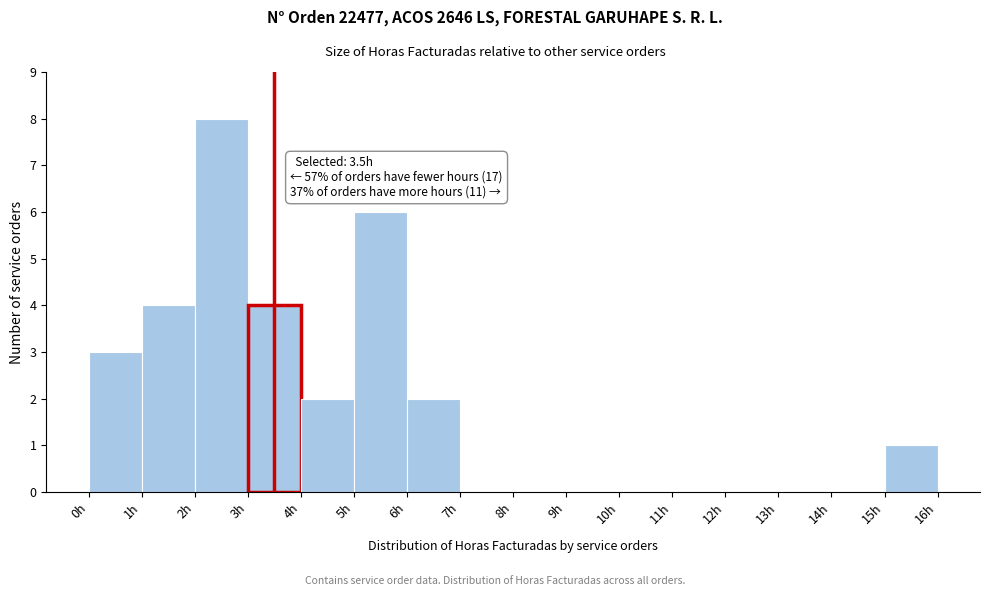

Over which range of the x-axis is the bar tallest?

2 to 3